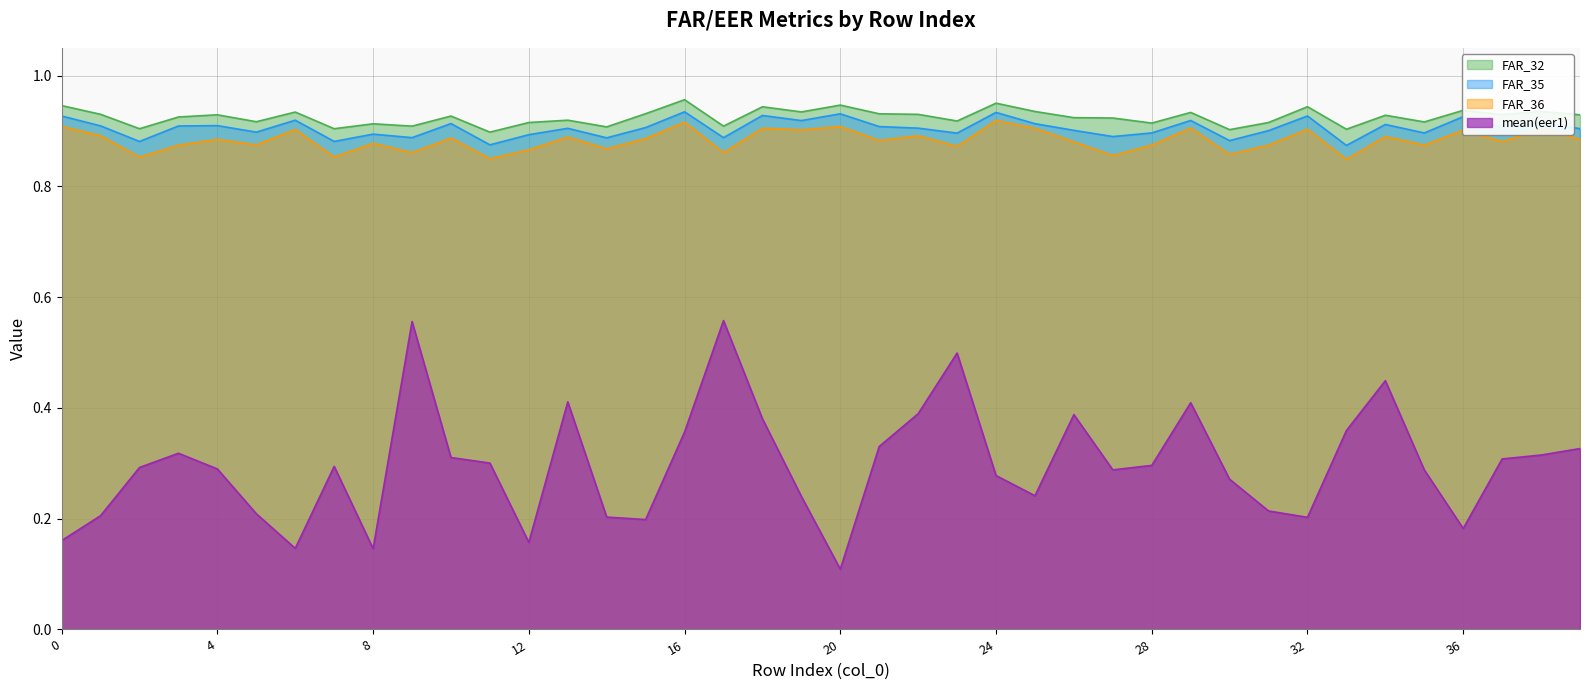

What are all the series names shown in the legend?

FAR_32, FAR_35, FAR_36, mean(eer1)